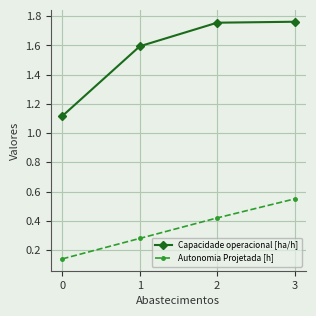

Is the value of Autonomia Projetada [h] at 3 greater than the value of Capacidade operacional [ha/h] at 3?

No